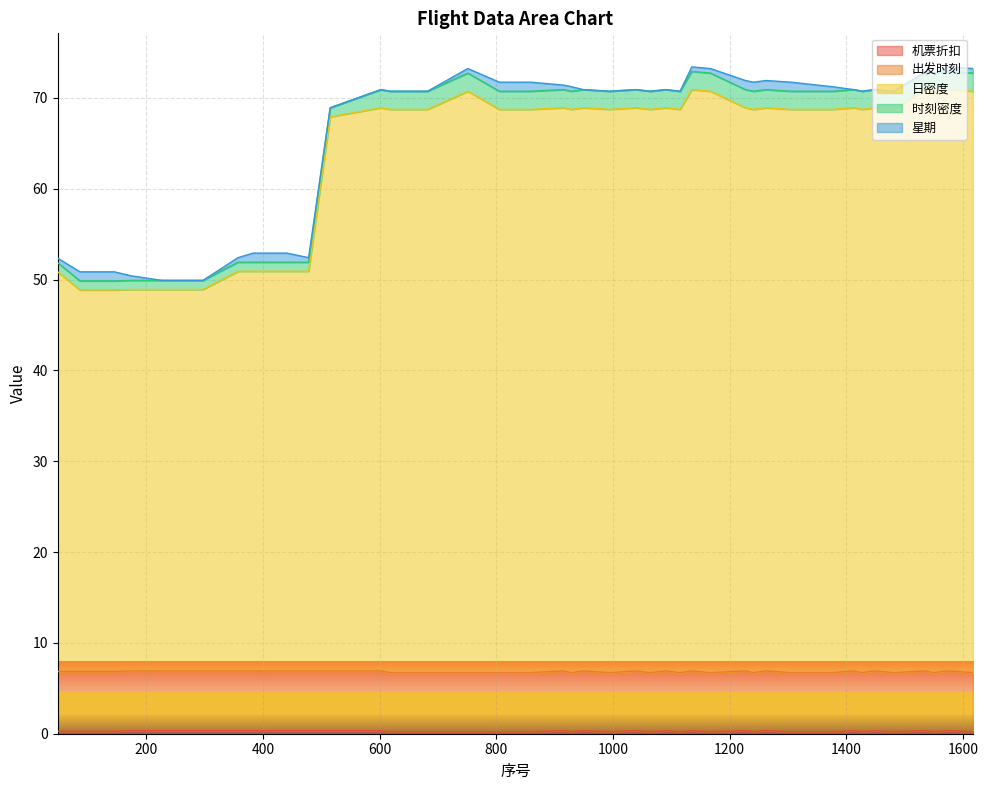

True or false: 出发时刻 and 日密度 cross at least once.

False